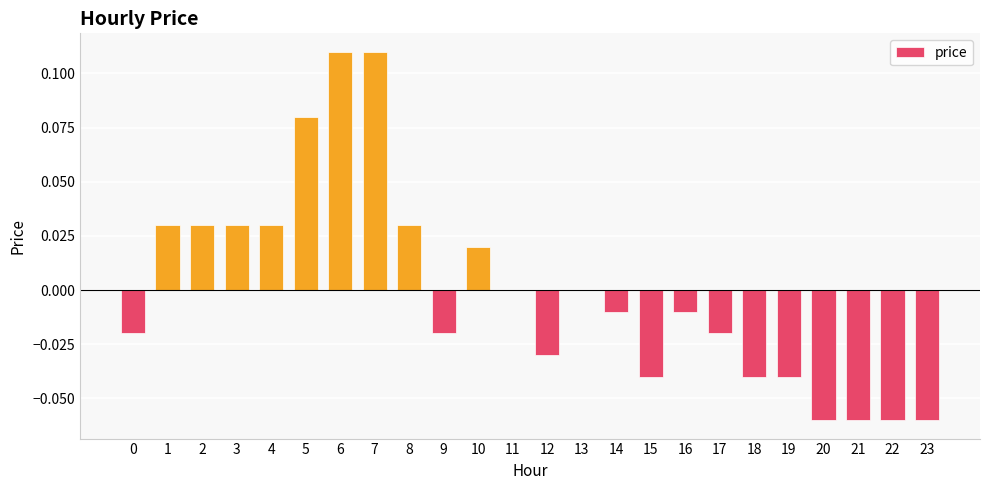

Count the number of categories in the chart.

24